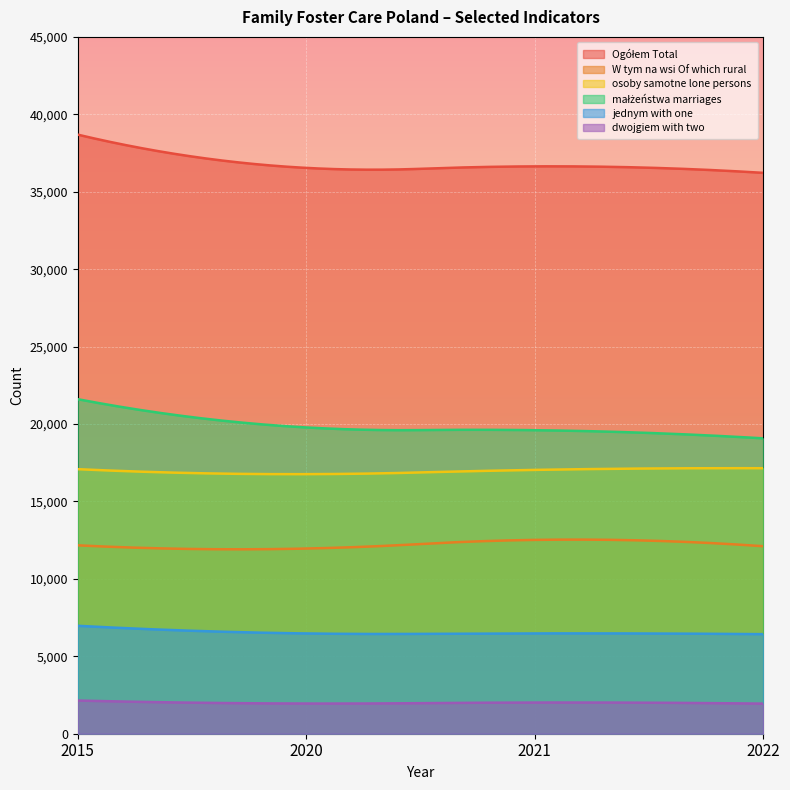

At which category does the chart reach its peak across all series?

2015